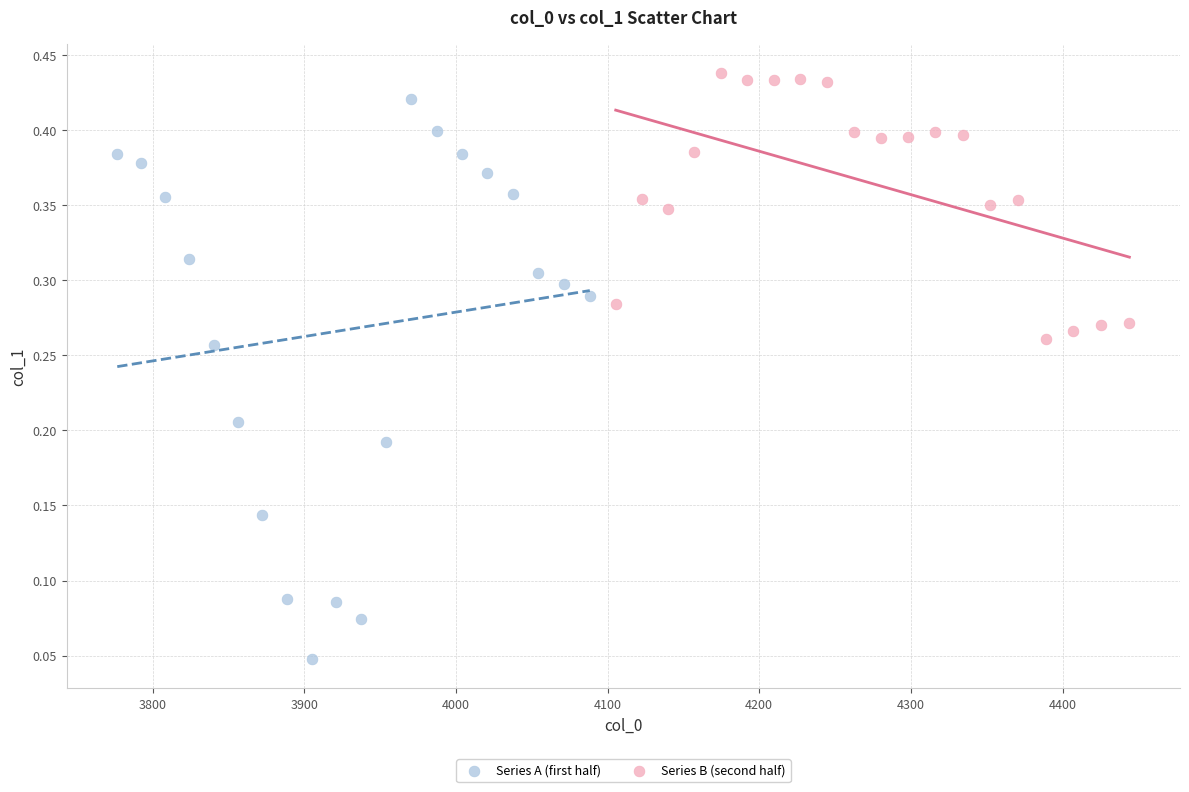

Which series contains the lowest Y value?

Series A (first half)